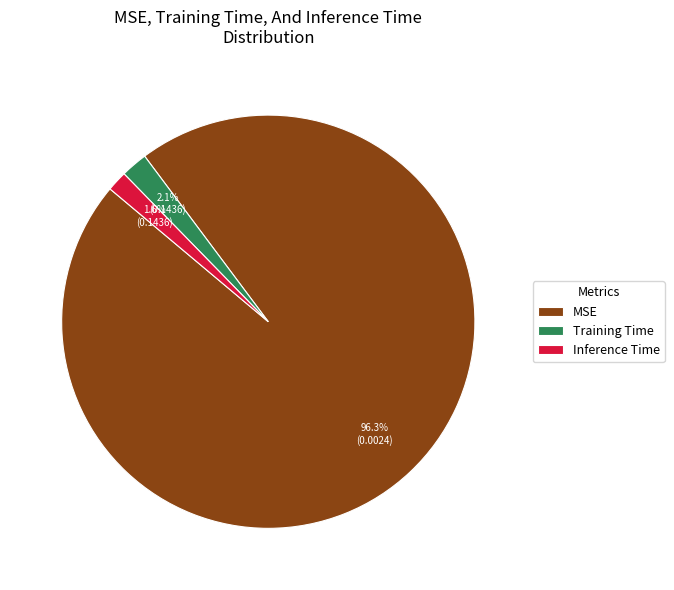

What is the majority slice?

MSE